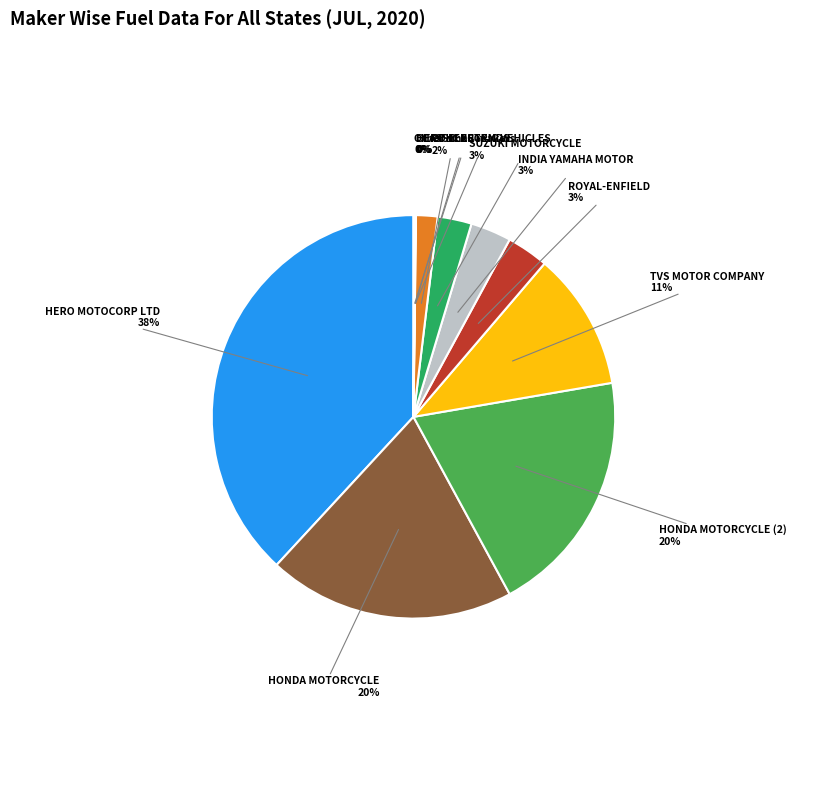

To the nearest percent, what portion does HONDA MOTORCYCLE (2) represent?

20%